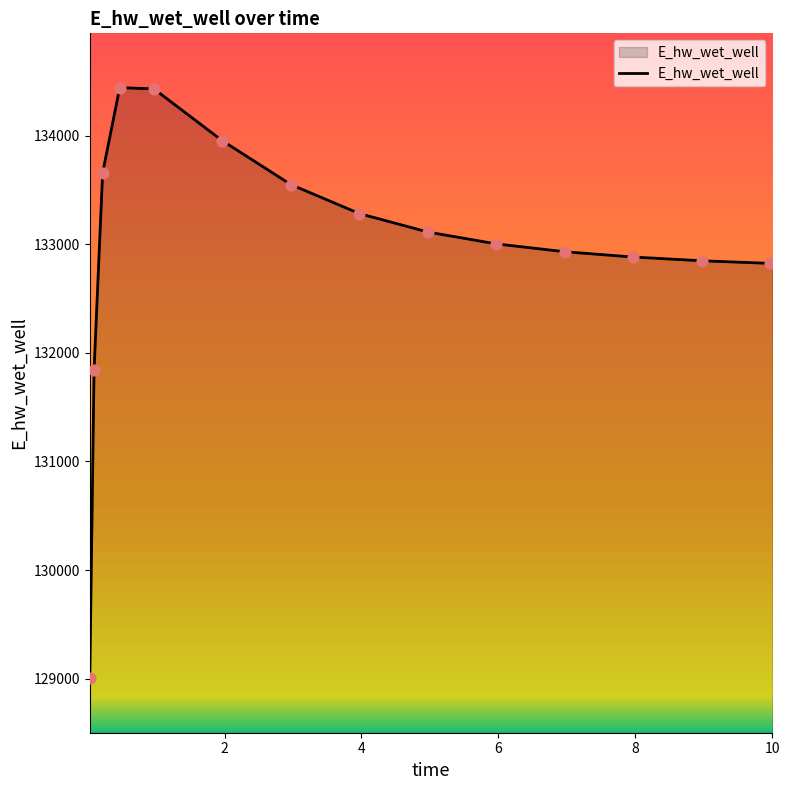

What is the greatest value displayed?

134443.2